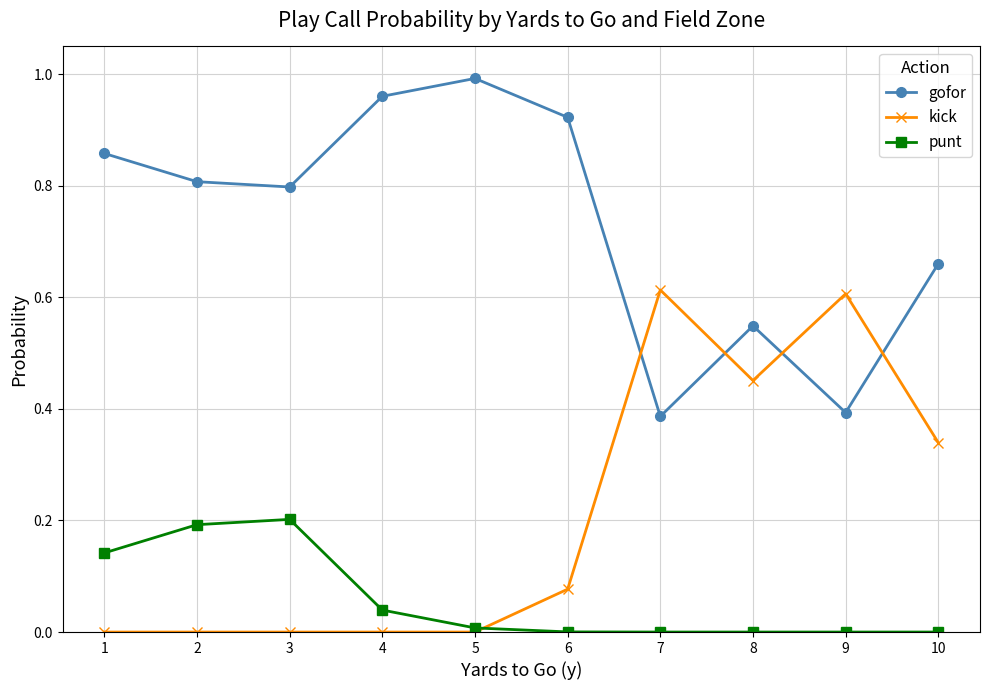

Which series ends up on top after the final intersection of kick and gofor?

gofor